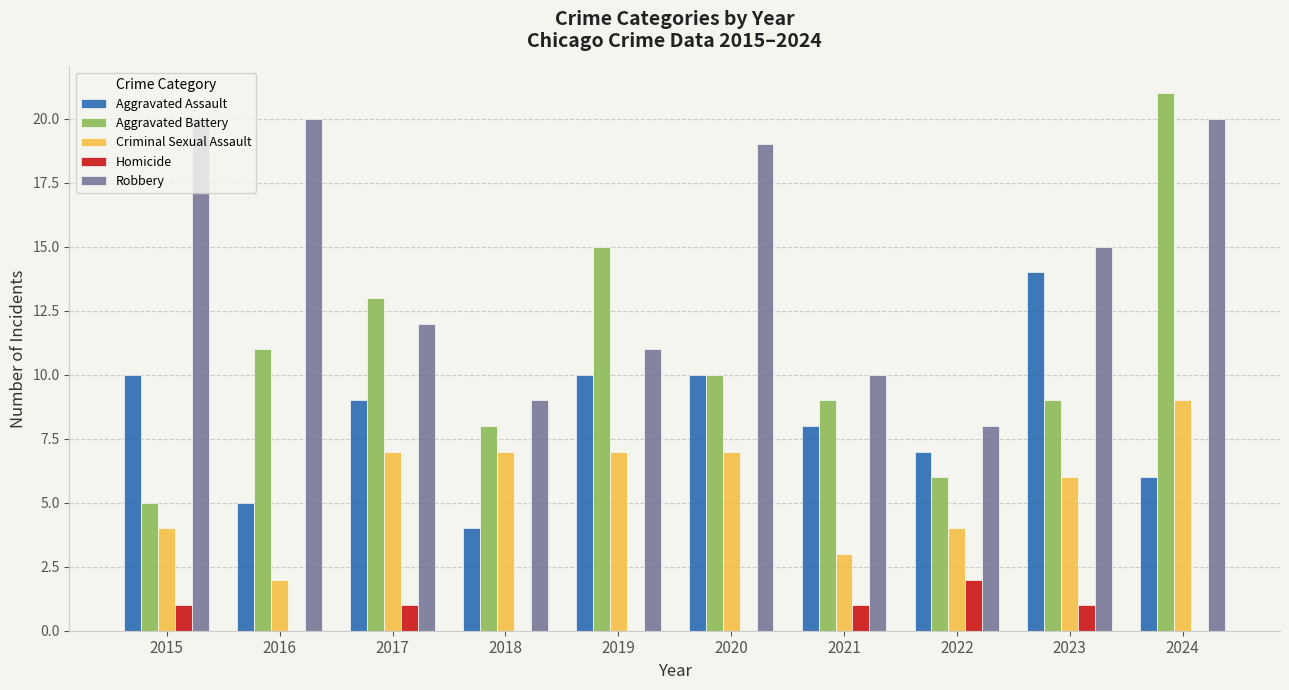

What is the greatest value displayed?

21